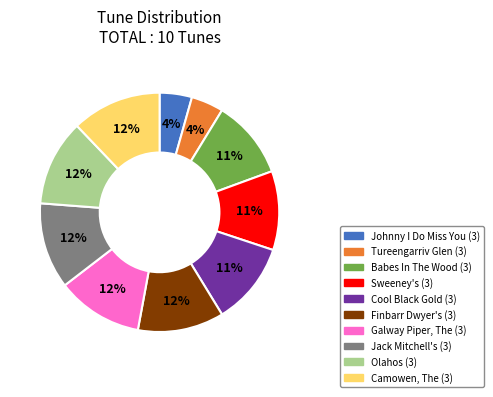

Is the sum of Sweeney's (3) and Johnny I Do Miss You (3) greater than half?

No